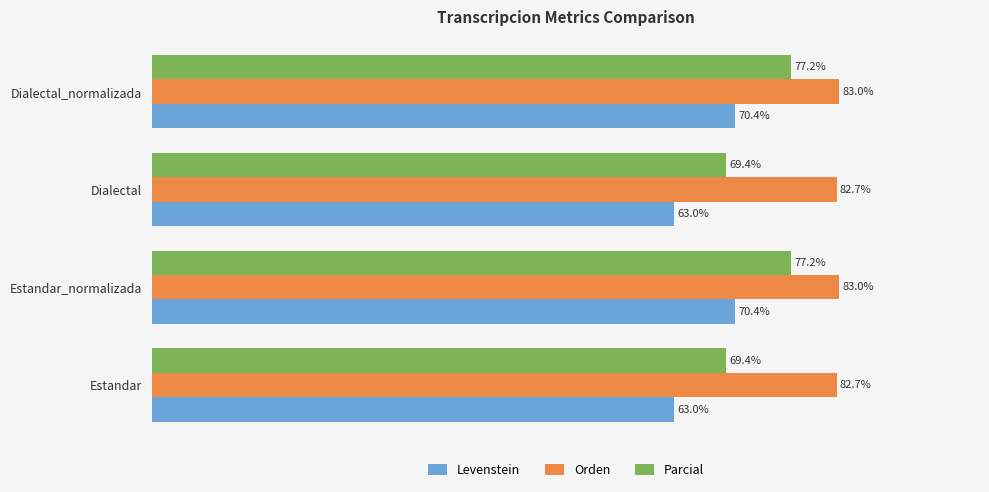

Rank the series by their average value, from highest to lowest.

Orden, Parcial, Levenstein